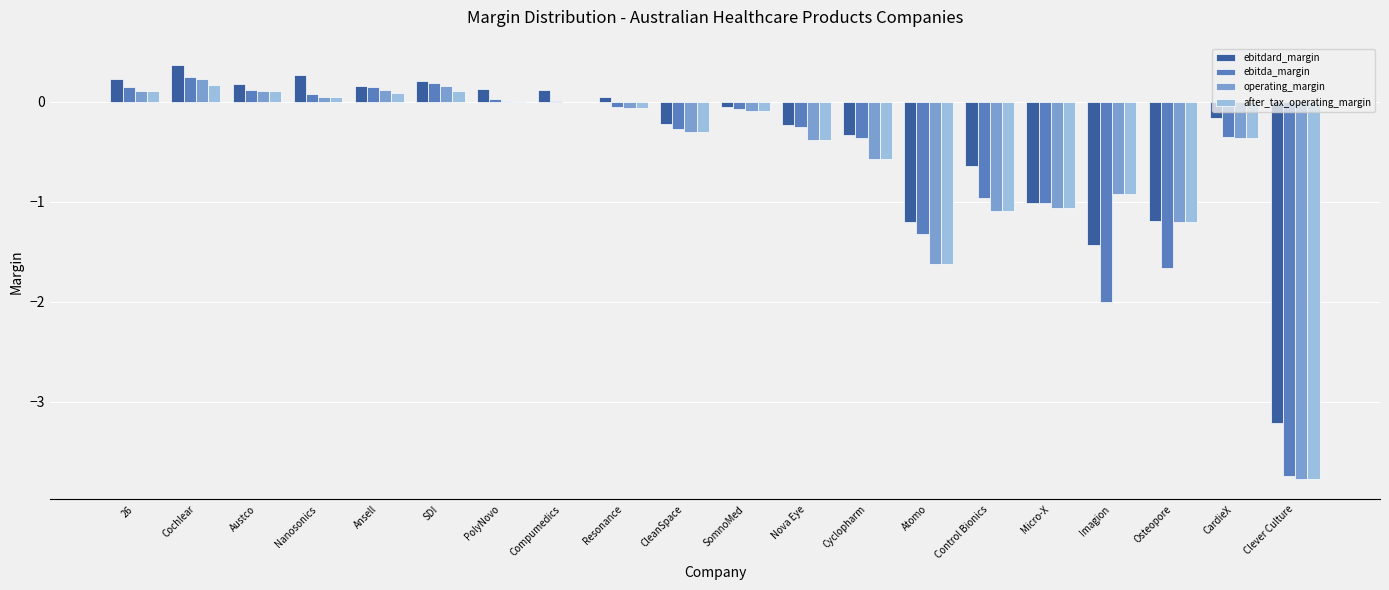

What value does the after_tax_operating_margin series have at Cyclopharm?

-0.6